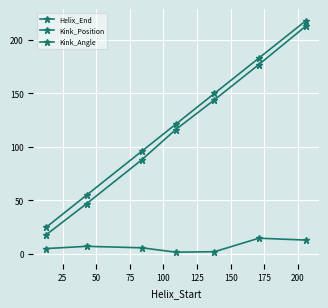

True or false: Kink_Position has more than 1 points higher than both neighbors.

False